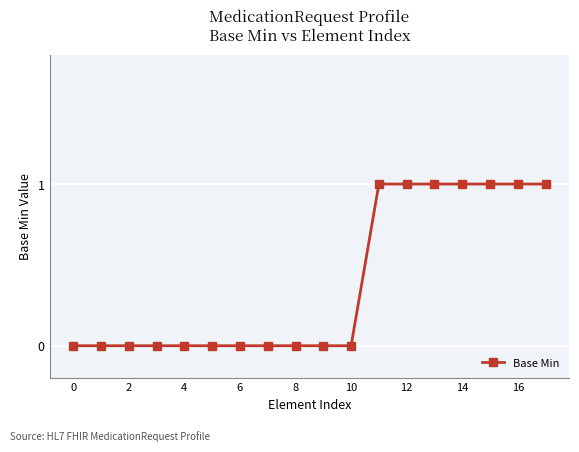

Count the number of categories in the chart.

18